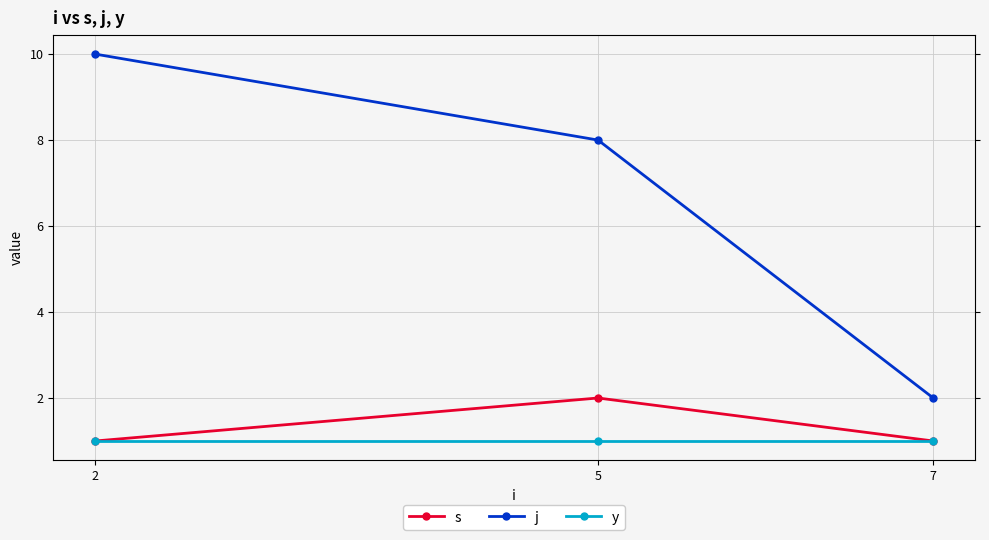

Reading right to left, extract all data points from this chart.

s: 7=1	5=2	2=1
j: 7=2	5=8	2=10
y: 7=1	5=1	2=1